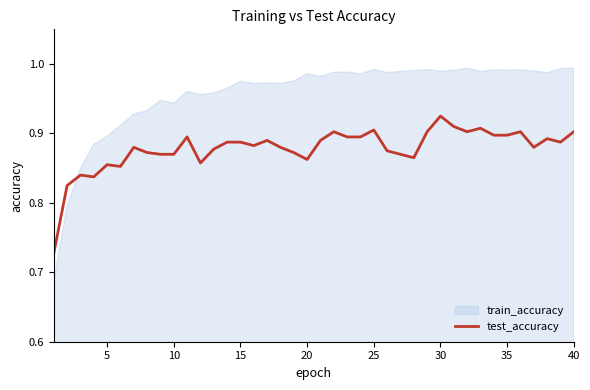

The test_accuracy series shows 0.5 at 40. True or false?

False